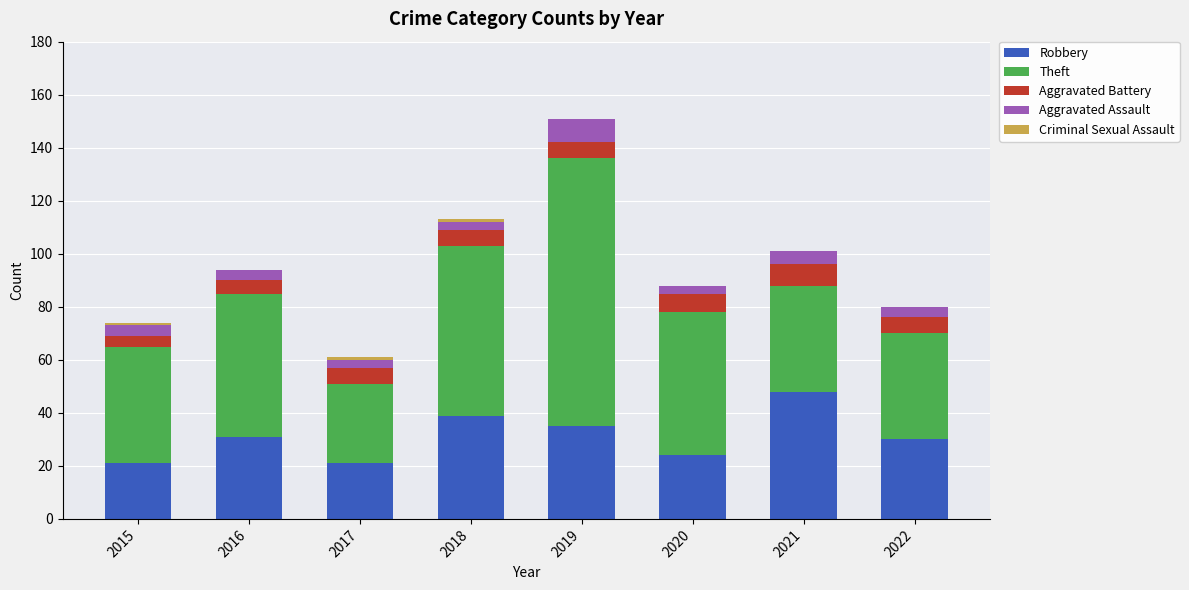

What is the total value across all series at 2016?

94